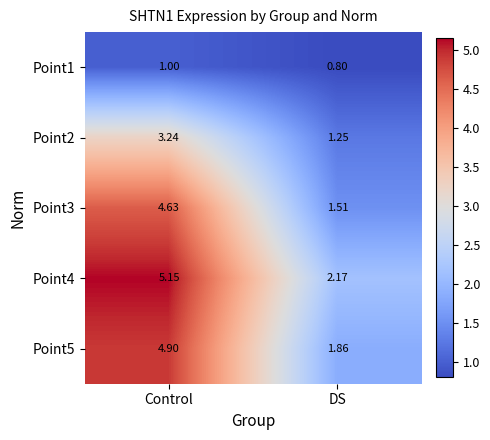

What is the minimum value shown in the chart?

0.8